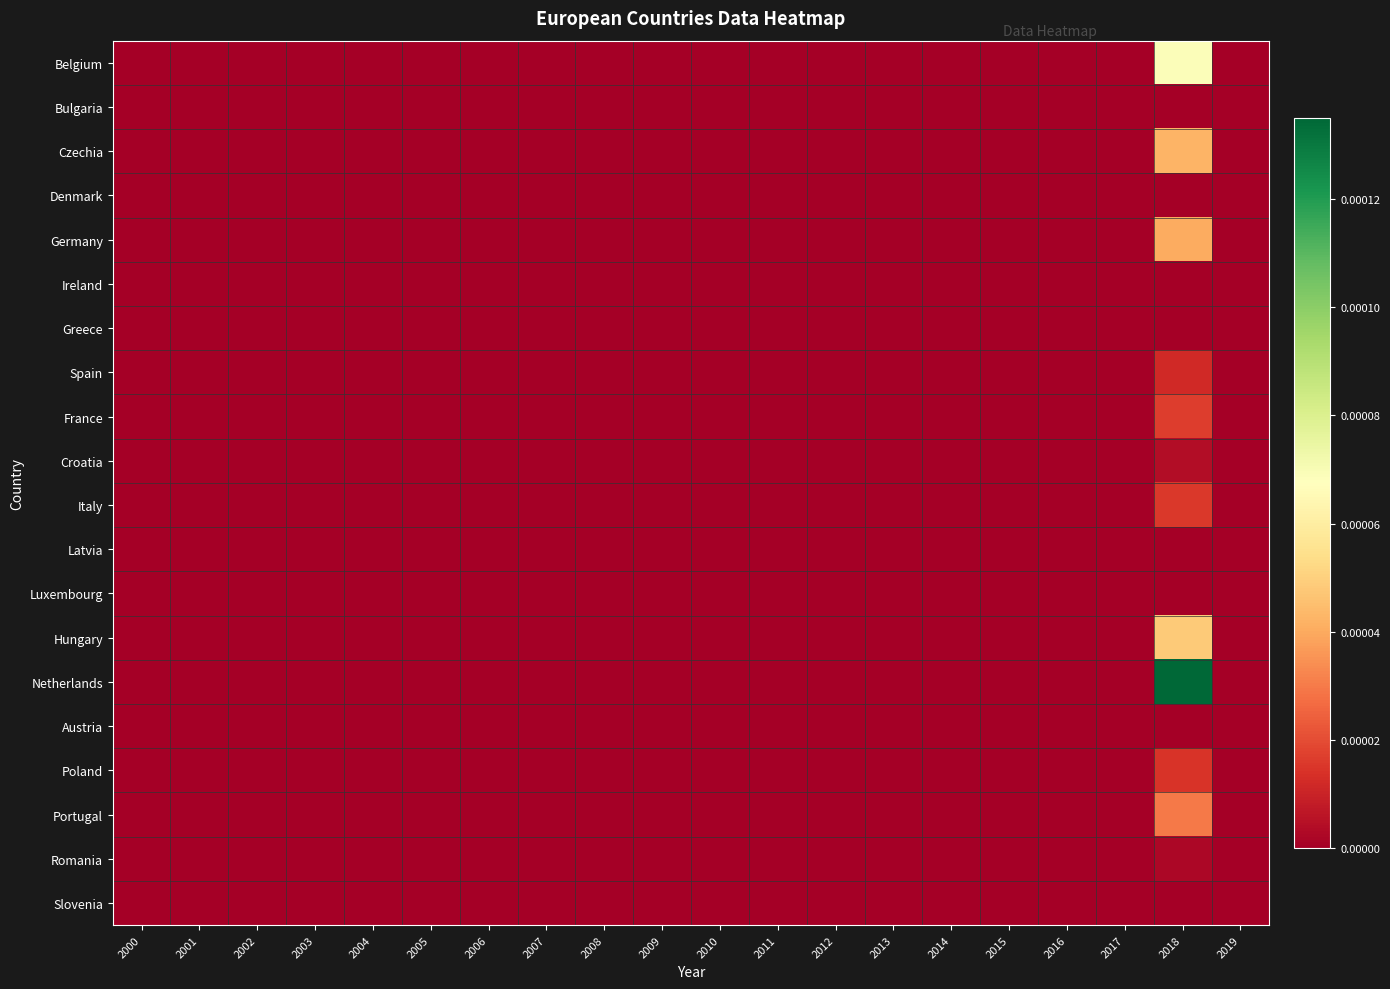

Which series has the widest spread of values?

Netherlands